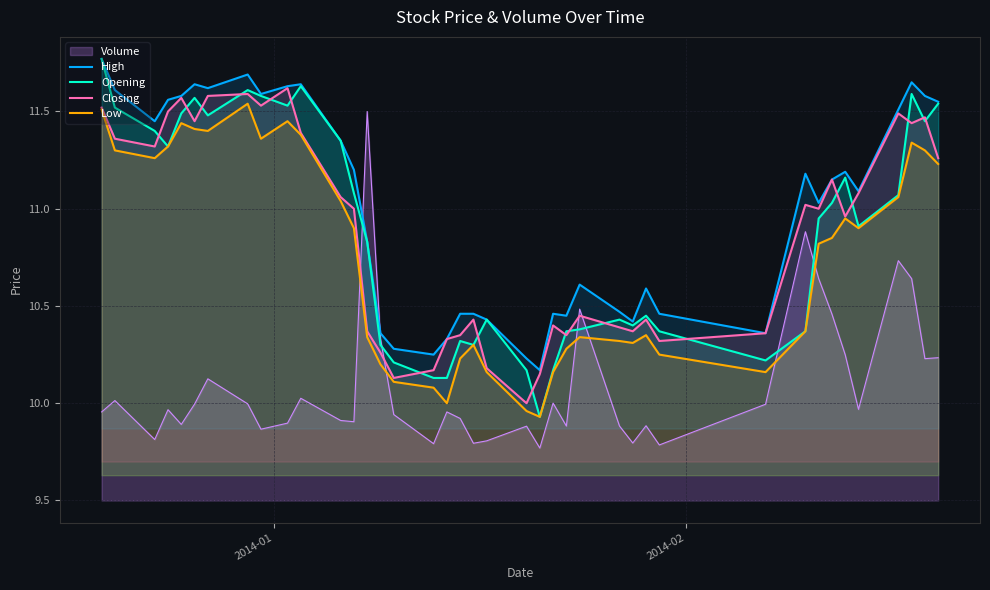

True or false: Closing and Low cross at least once.

False